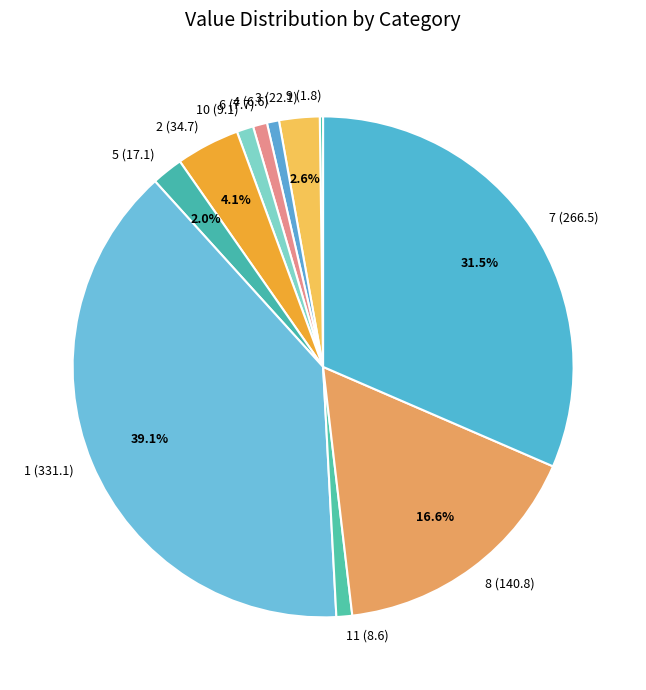

Which has a higher value, 8 or 7?

7